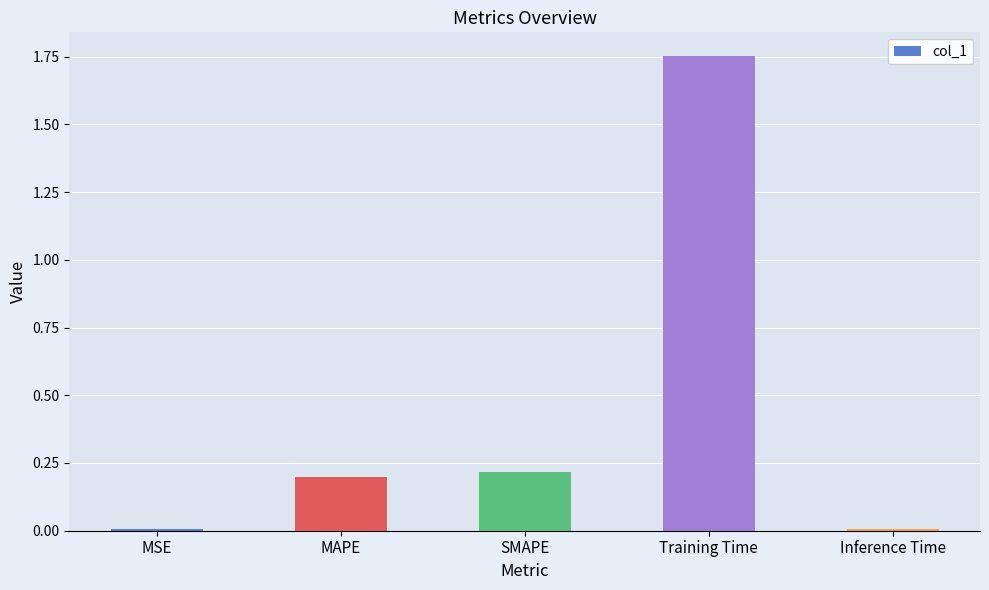

What is the sum of all values?

2.2